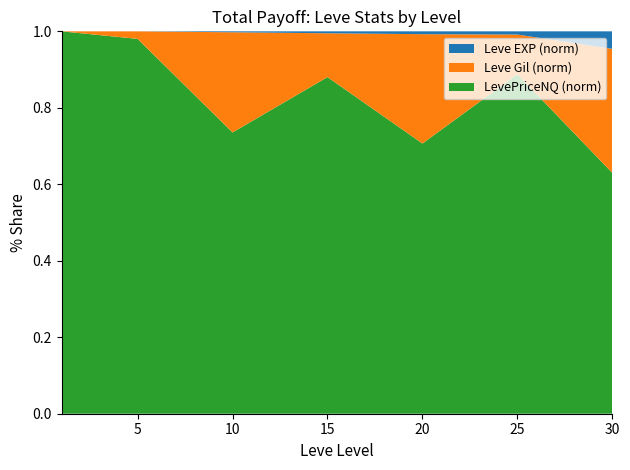

What are all the series names shown in the legend?

Leve EXP (norm), Leve Gil (norm), LevePriceNQ (norm)